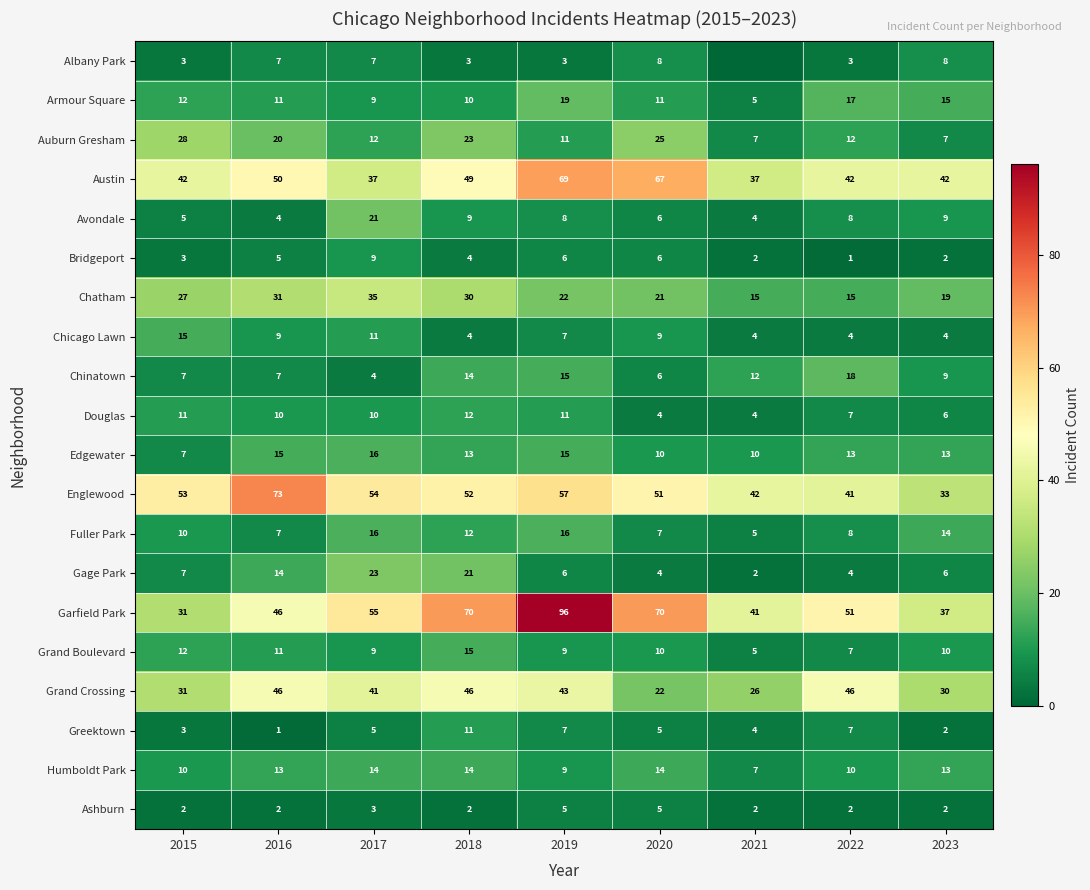

What is the average value of the Humboldt Park series?

12